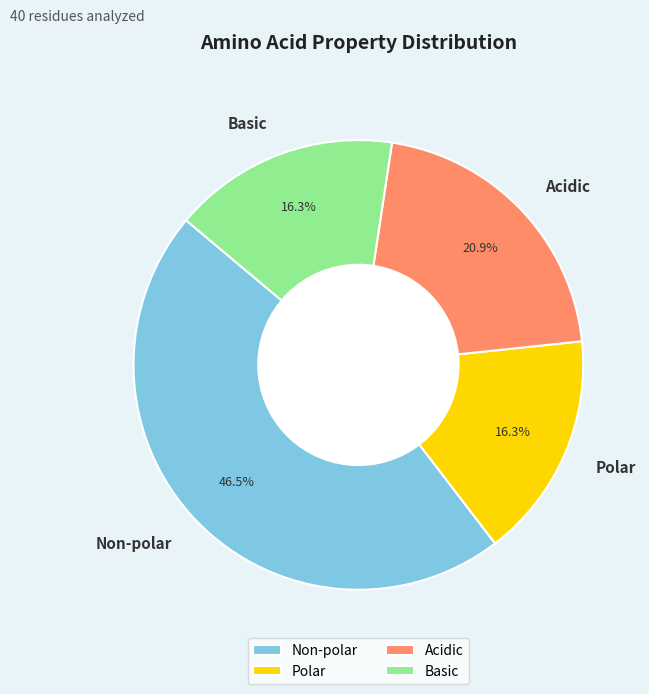

Which category has the biggest portion of the pie?

Non-polar